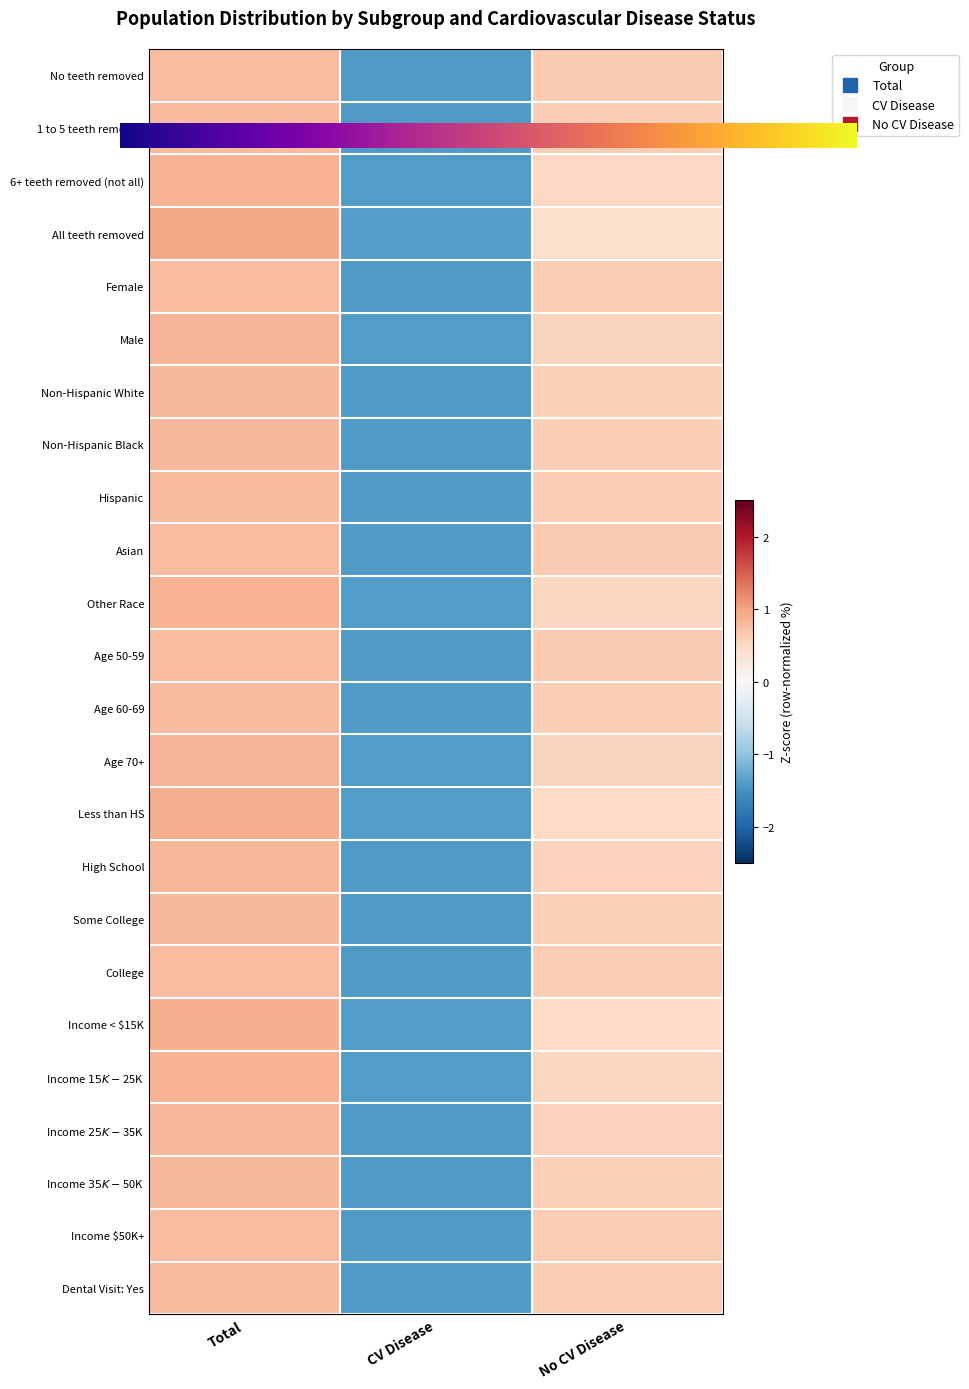

How many data points in Female are above 0?

2